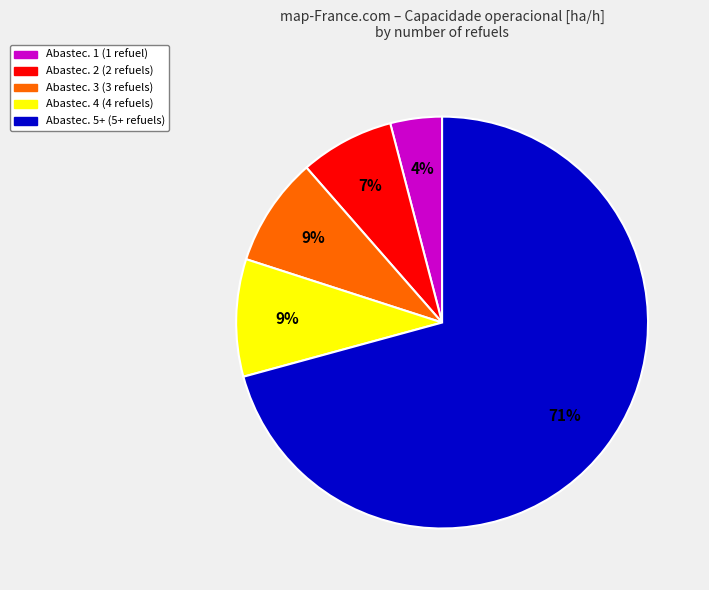

To the nearest percent, what is the average slice percentage?

20%